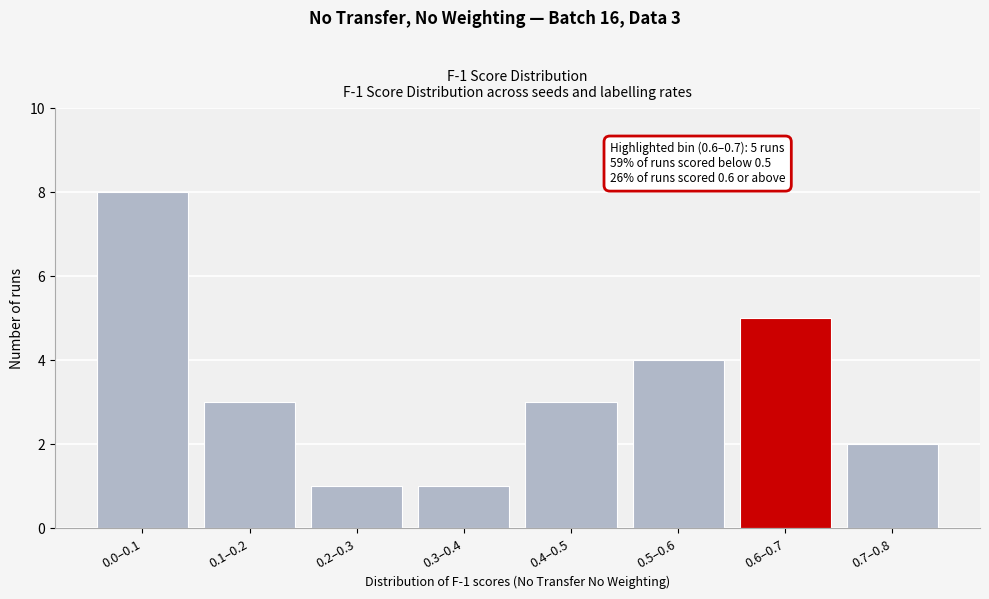

Reading left to right, transcribe all the data shown in this chart.

0.0–0.1=8	0.1–0.2=3	0.2–0.3=1	0.3–0.4=1	0.4–0.5=3	0.5–0.6=4	0.6–0.7=5	0.7–0.8=2